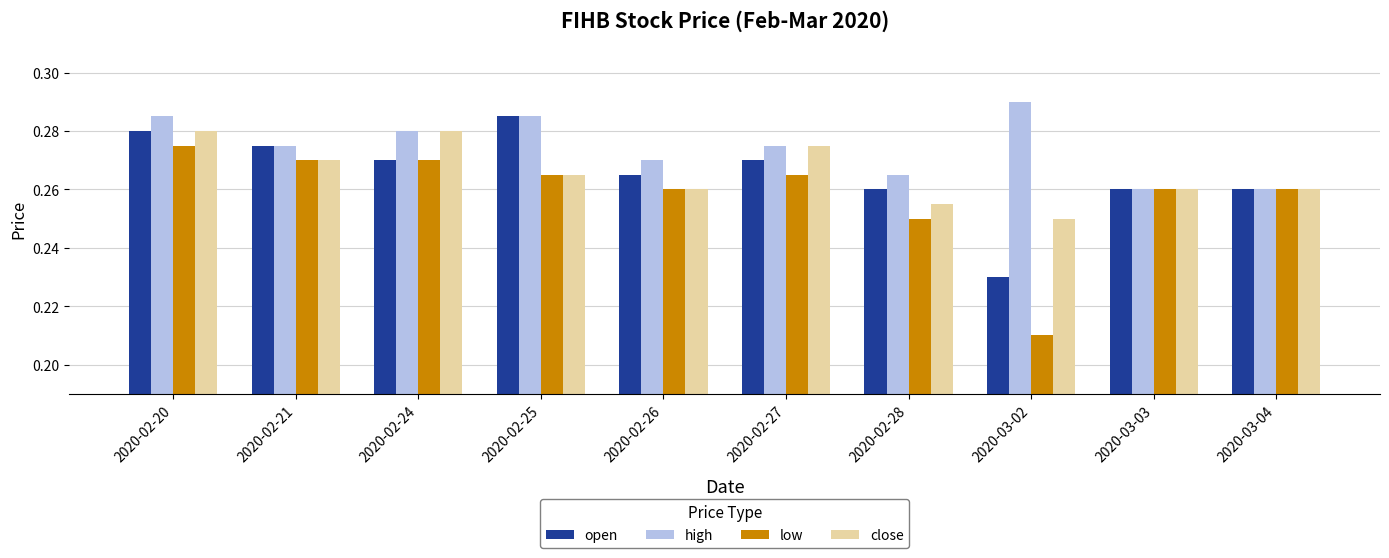

At which label is open closest to 0?

2020-03-02